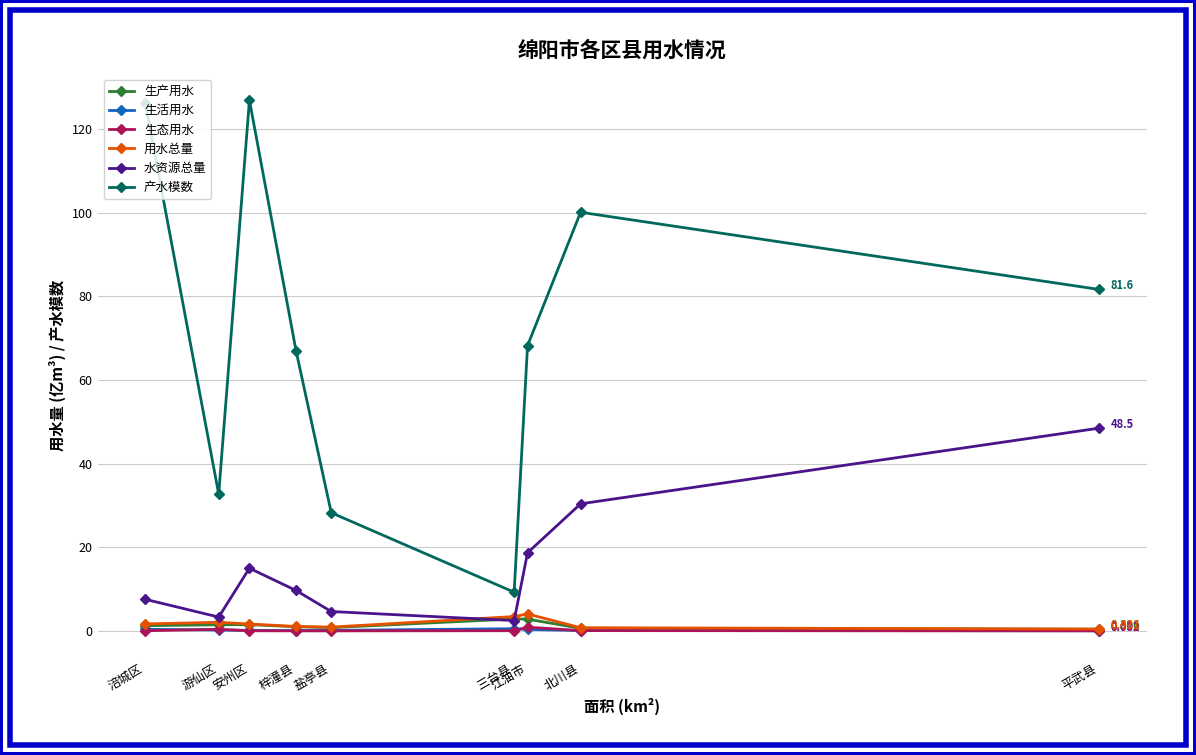

What is the sum of all 生活用水 values?

1.9